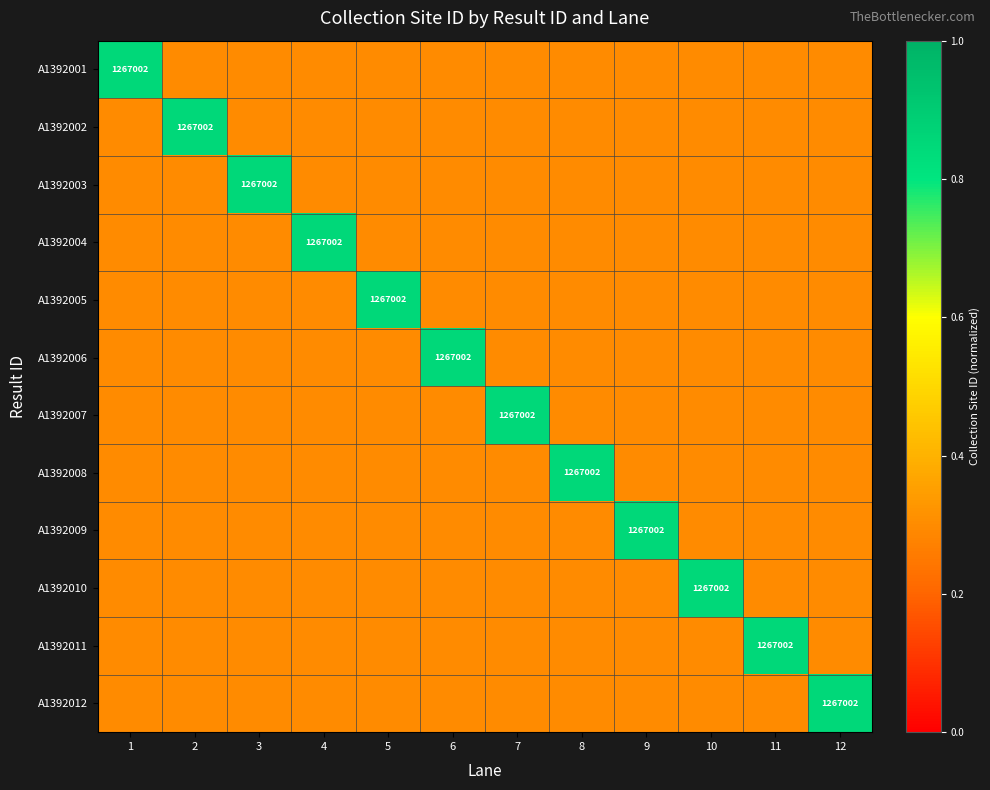

List the labels in order of A1392012 value, largest first.

12, 1, 2, 3, 4, 5, 6, 7, 8, 9, 10, 11